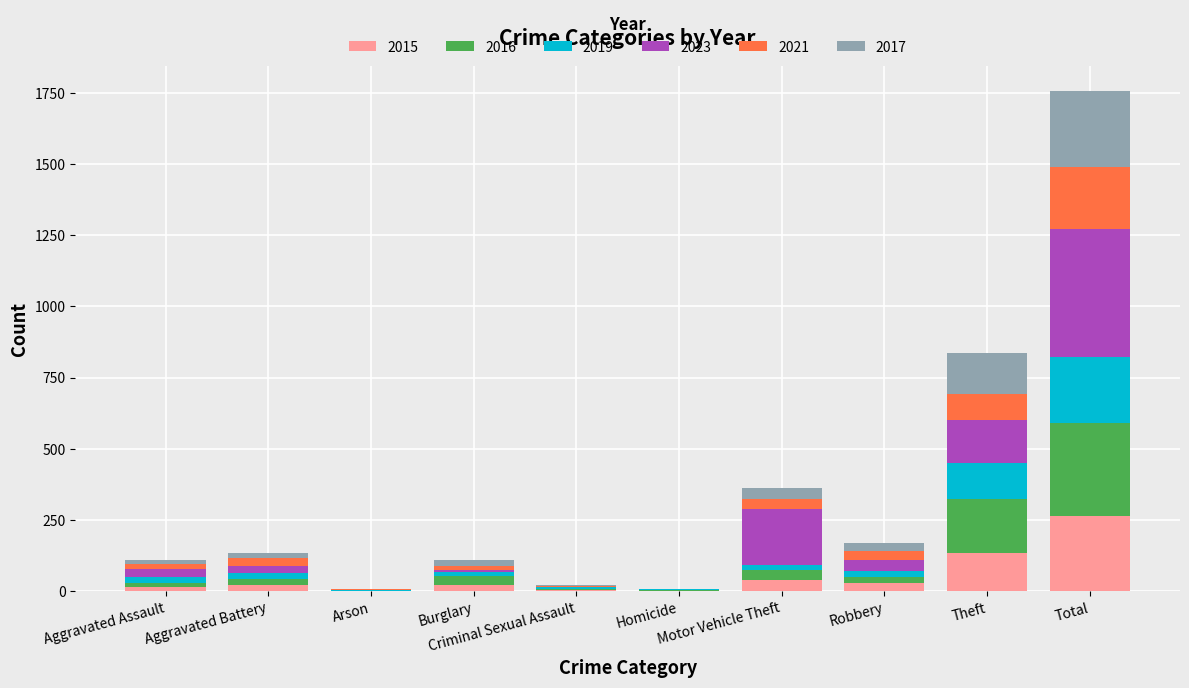

What is the highest value of the 2015 series?

265